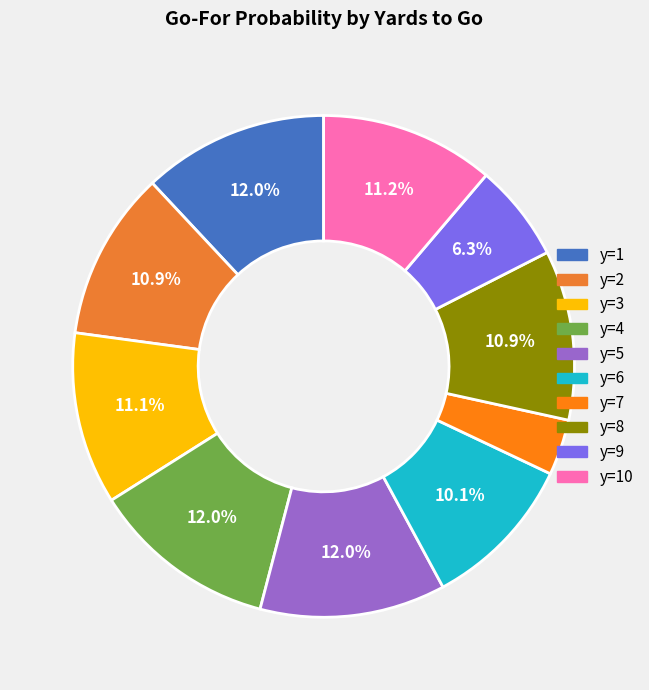

To the nearest percent, what is the combined percentage of y=2 and y=10?

22%